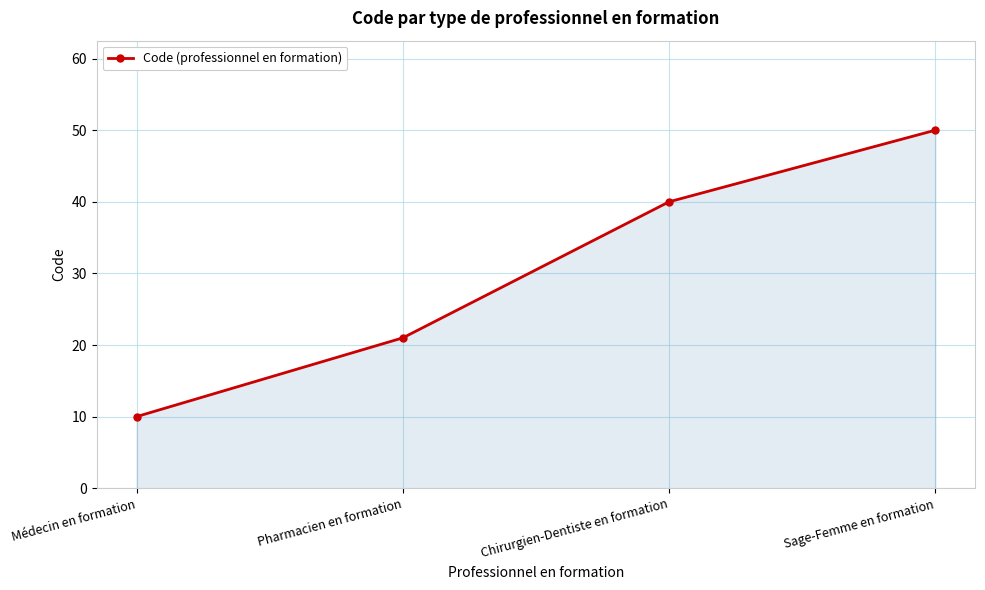

Does the chart display data point markers on the line(s)?

Yes